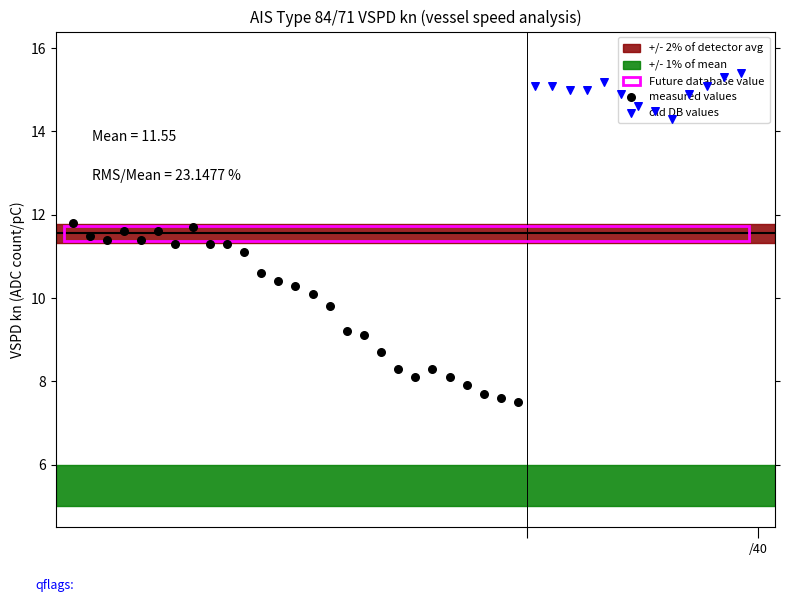

What is the change in value from 26 to 28?

+7.6